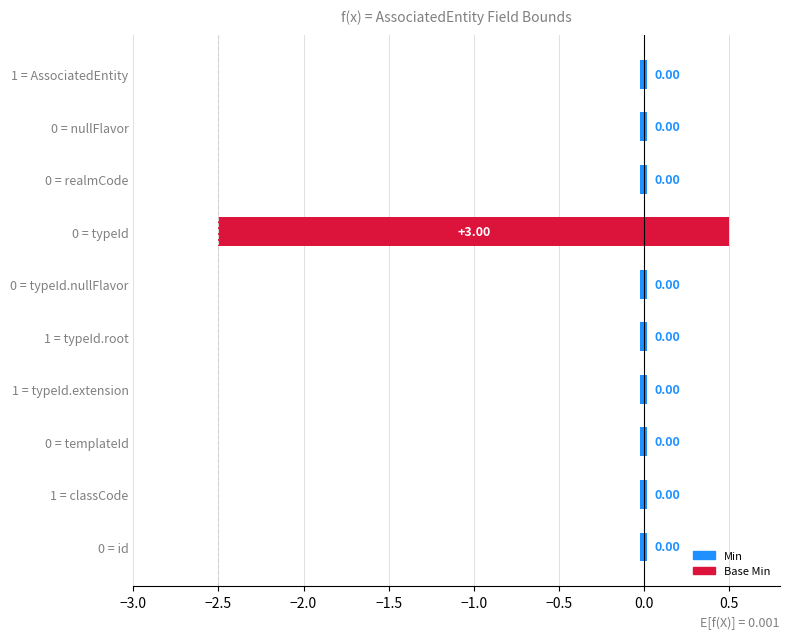

How many categories are shown in the chart?

10